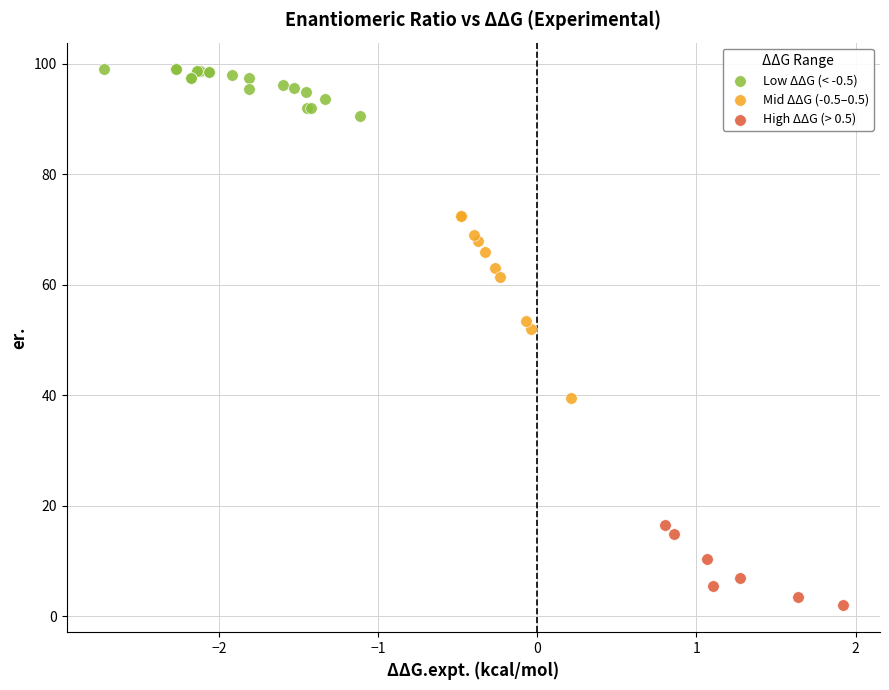

Which series has the largest Y range (max minus min)?

Mid ΔΔG (-0.5–0.5)